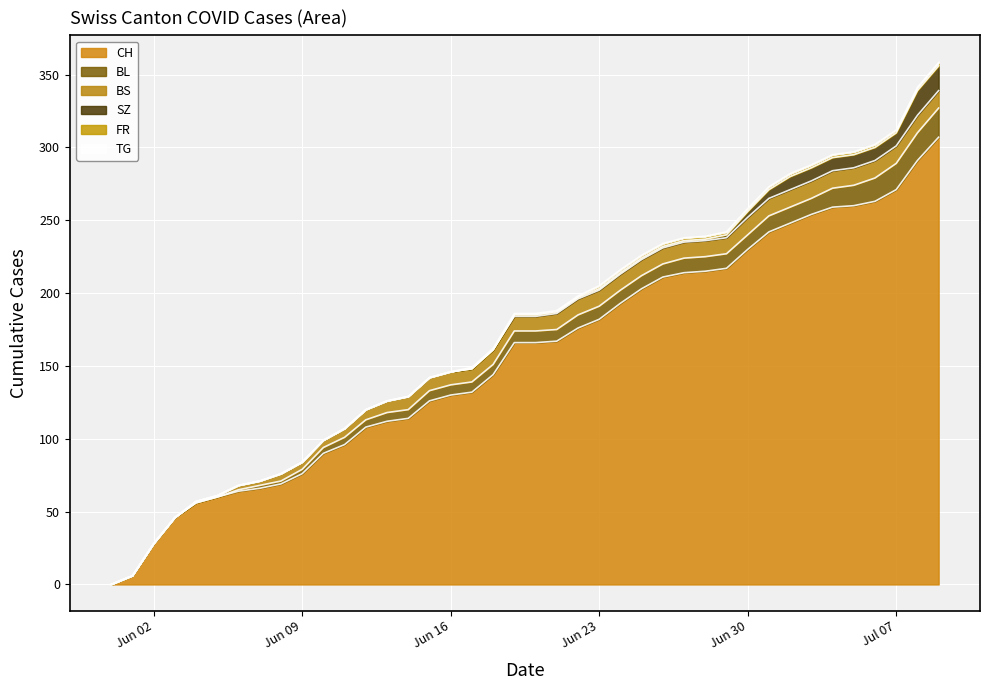

Reading left to right, what are all the values shown in this chart?

CH: 0	6	28	46	56	60	64	66	69	76	90	96	108	112	114	126	130	132	144	166	166	167	176	182	193	203	211	214	215	217	230	242	248	254	259	260	263	271	291	307
BL: 0	0	0	0	0	0	1	2	2	3	4	5	5	6	6	7	7	7	7	8	8	8	9	9	9	9	9	10	10	10	10	11	11	11	13	14	16	18	19	20
BS: 0	0	0	0	1	1	3	3	5	5	5	6	7	8	9	9	9	9	10	10	10	11	11	11	11	11	11	11	11	11	12	12	12	12	12	12	12	12	12	12
SZ: 0	0	0	0	0	0	0	0	0	0	0	0	0	0	0	0	0	0	0	1	1	1	1	1	1	1	1	1	1	2	4	6	9	9	9	9	9	9	17	17
FR: 0	0	0	0	0	0	0	0	0	0	0	0	0	0	0	0	0	1	1	1	1	1	1	2	2	2	2	2	2	2	2	2	2	2	2	2	2	2	2	2
TG: 0	0	0	0	0	0	0	0	0	0	0	0	0	0	0	0	0	0	0	0	0	0	0	0	0	0	0	0	0	0	0	0	0	0	0	0	0	0	1	1